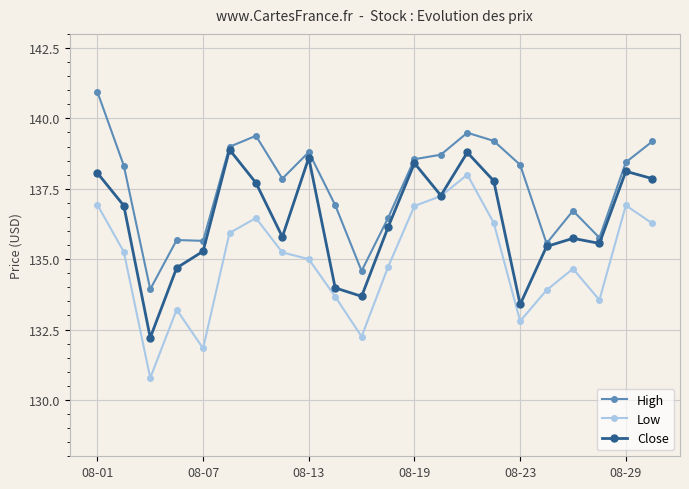

What is the value of the High point at the 14th from the left?

138.7